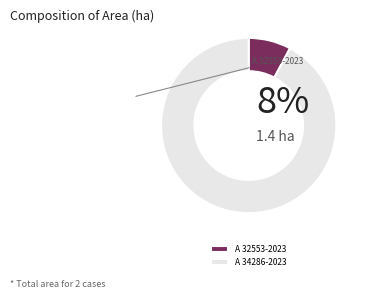

How many slices are in this pie chart?

2